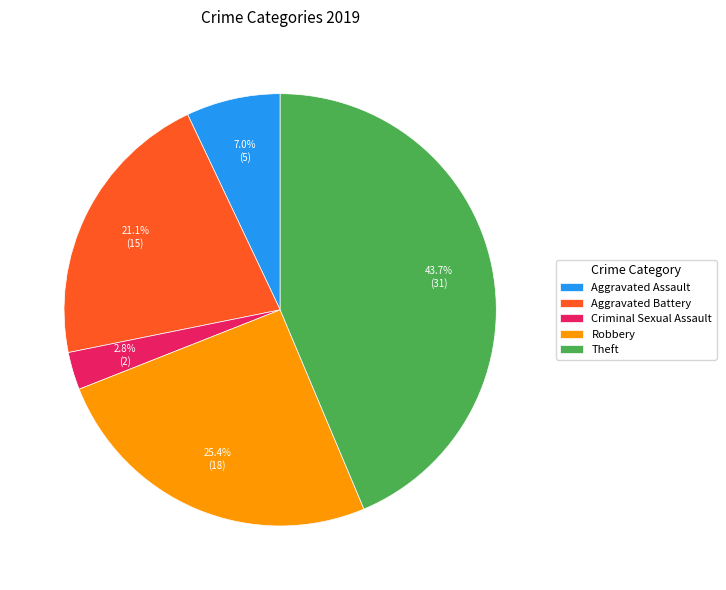

To the nearest percent, what is the average slice percentage?

20%